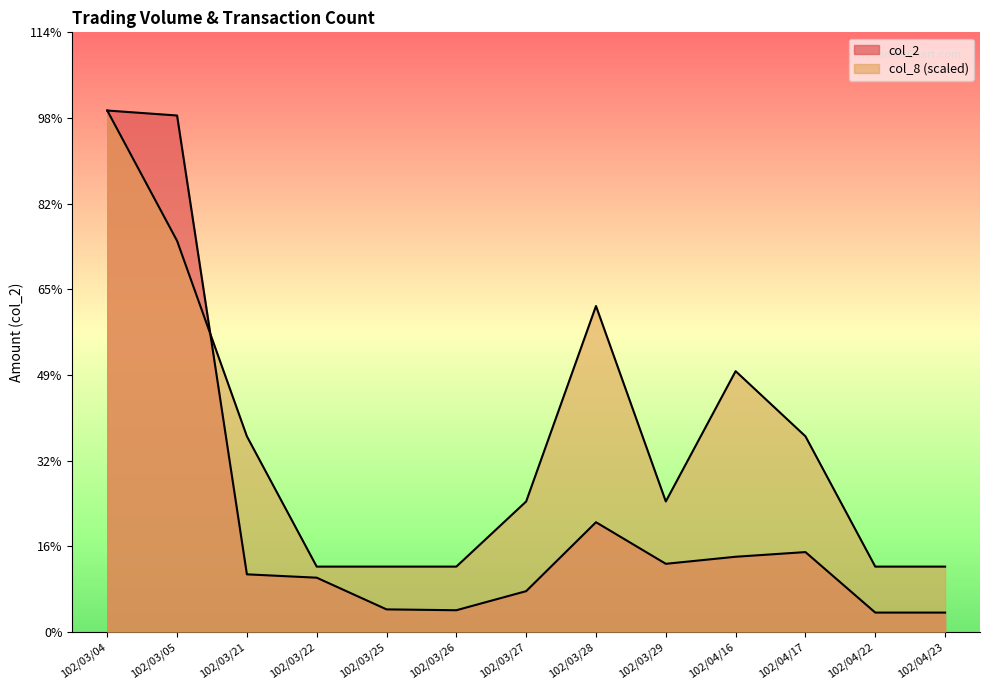

The value of col_2 at 102/03/29 is 62330.0. True or false?

True